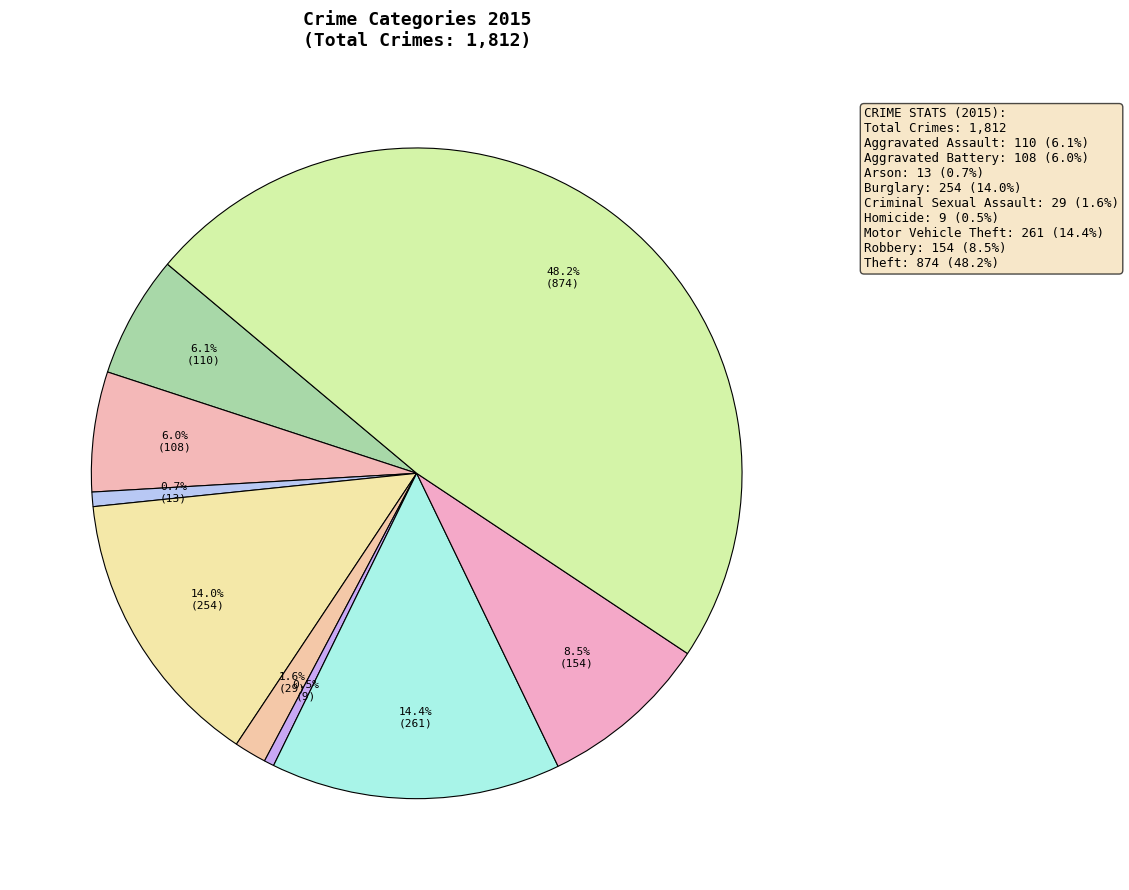

What percentage is the Theft slice, to the nearest percent?

48%